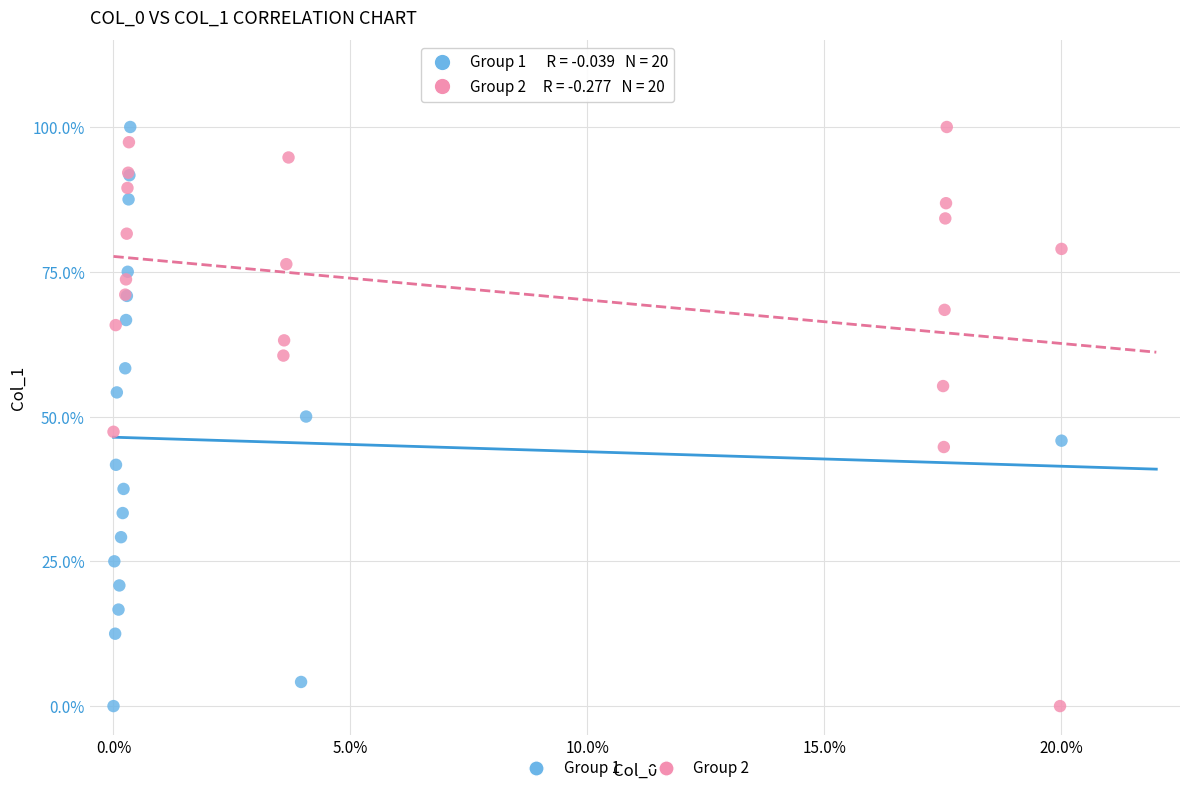

What are all the series names shown in the legend?

Group 1, Group 2